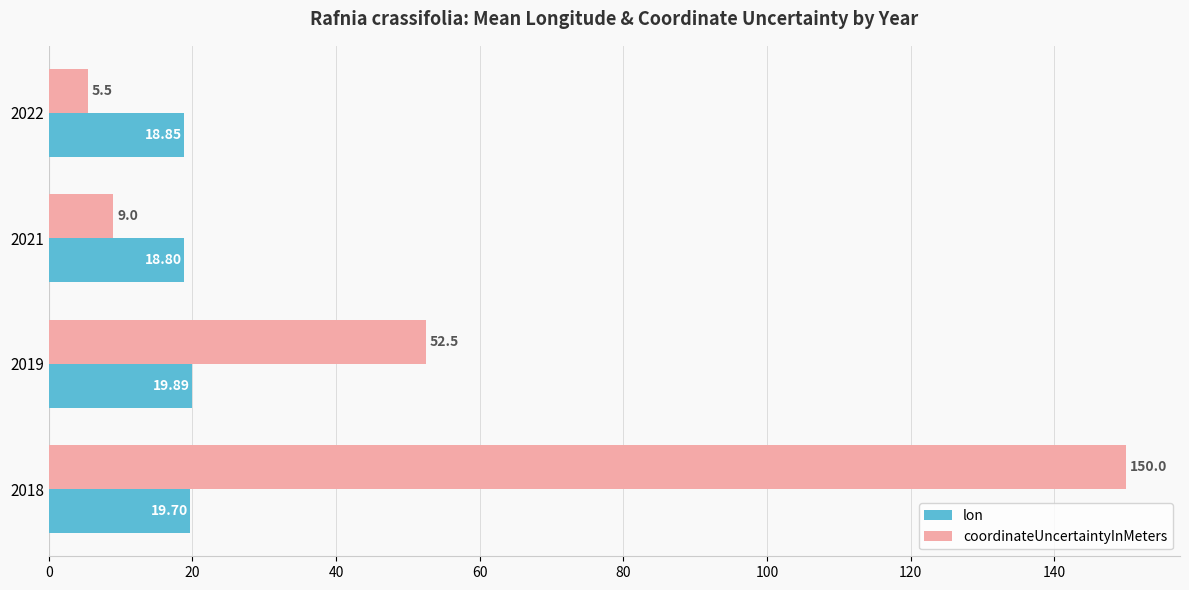

What are all the series names shown in the legend?

lon, coordinateUncertaintyInMeters